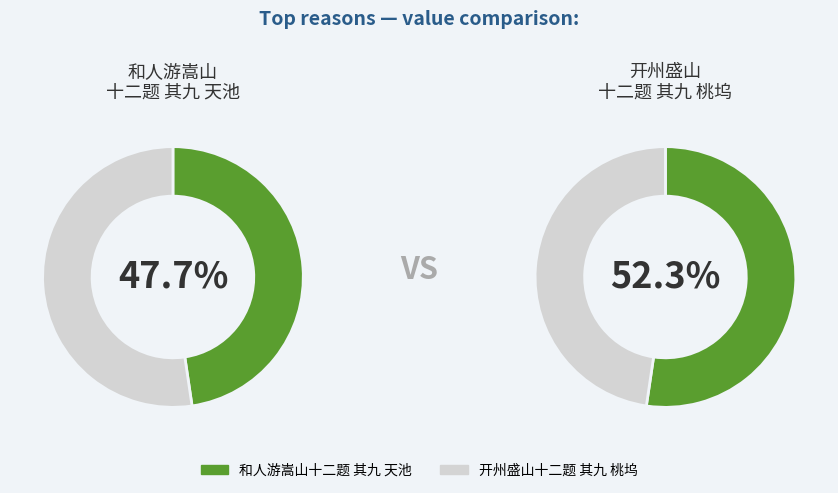

How many segments does this pie chart have?

2